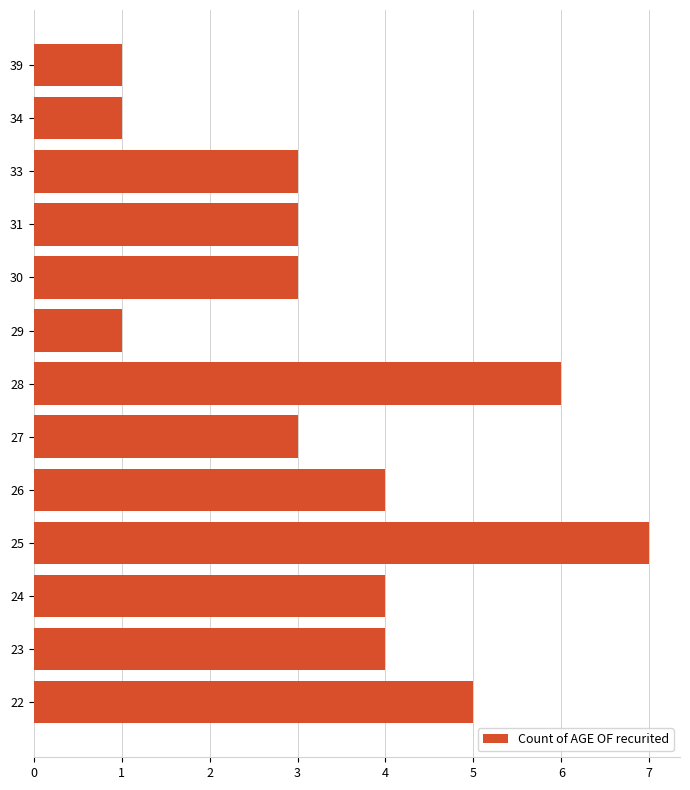

Are the bars grouped side by side (vs. stacked)?

No